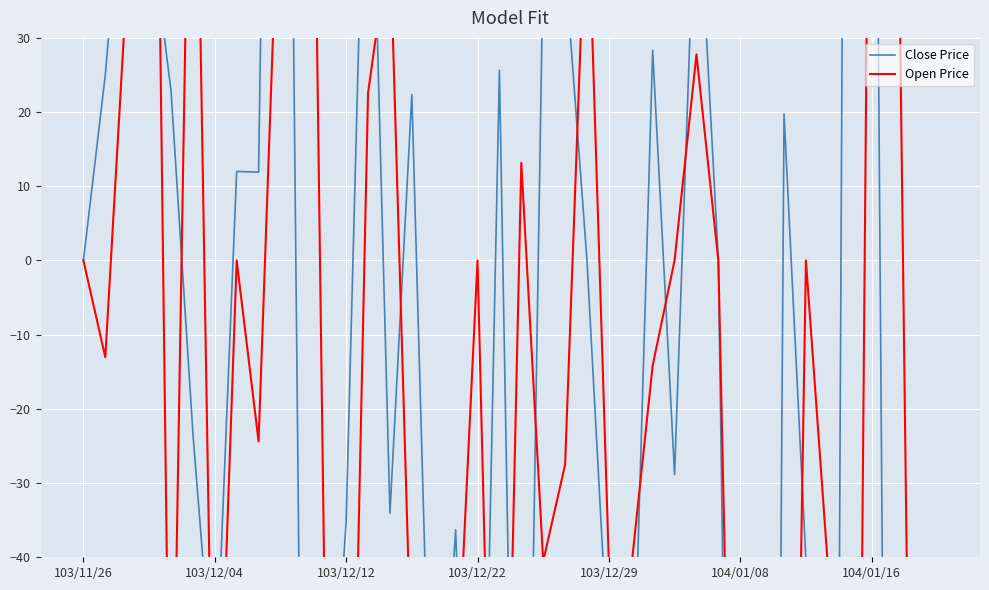

Is the value of Close Price at 104/01/16 greater than the value of Open Price at 33?

No